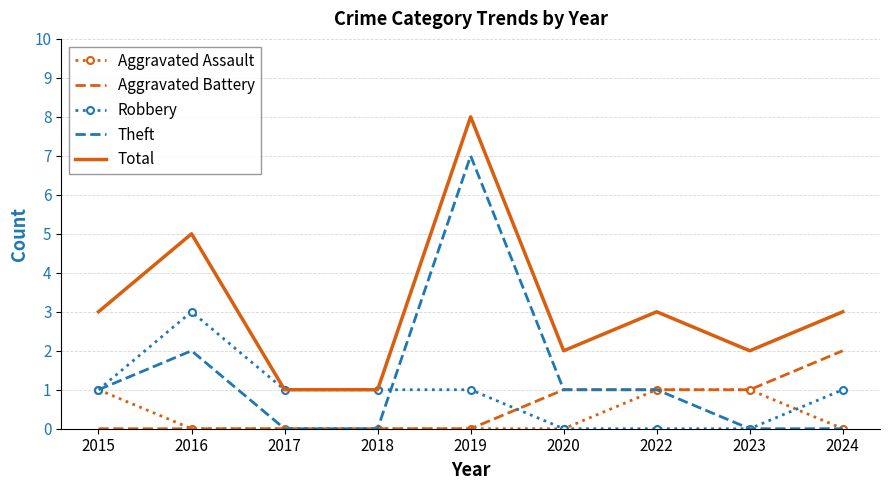

What is the average value of the Robbery series?

1